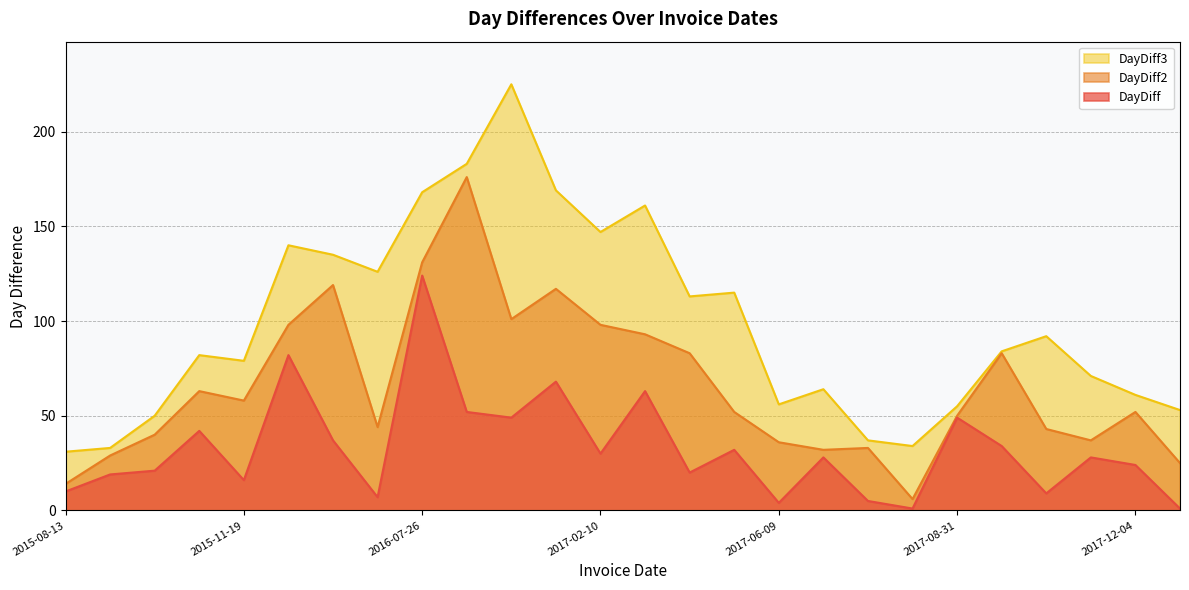

Reading left to right, extract all data points from this chart.

DayDiff: 2015-08-13=10	2015-09-01=19	2015-09-22=21	2015-11-03=42	2015-11-19=16	2016-02-09=82	2016-03-17=37	2016-03-24=7	2016-07-26=124	2016-09-16=52	2016-11-04=49	2017-01-11=68	2017-02-10=30	2017-04-14=63	2017-05-04=20	2017-06-05=32	2017-06-09=4	2017-07-07=28	2017-07-12=5	2017-07-13=1	2017-08-31=49	2017-10-04=34	2017-10-13=9	2017-11-10=28	2017-12-04=24	2017-12-05=1
DayDiff2: 2015-08-13=14	2015-09-01=29	2015-09-22=40	2015-11-03=63	2015-11-19=58	2016-02-09=98	2016-03-17=119	2016-03-24=44	2016-07-26=131	2016-09-16=176	2016-11-04=101	2017-01-11=117	2017-02-10=98	2017-04-14=93	2017-05-04=83	2017-06-05=52	2017-06-09=36	2017-07-07=32	2017-07-12=33	2017-07-13=6	2017-08-31=50	2017-10-04=83	2017-10-13=43	2017-11-10=37	2017-12-04=52	2017-12-05=25
DayDiff3: 2015-08-13=31	2015-09-01=33	2015-09-22=50	2015-11-03=82	2015-11-19=79	2016-02-09=140	2016-03-17=135	2016-03-24=126	2016-07-26=168	2016-09-16=183	2016-11-04=225	2017-01-11=169	2017-02-10=147	2017-04-14=161	2017-05-04=113	2017-06-05=115	2017-06-09=56	2017-07-07=64	2017-07-12=37	2017-07-13=34	2017-08-31=55	2017-10-04=84	2017-10-13=92	2017-11-10=71	2017-12-04=61	2017-12-05=53